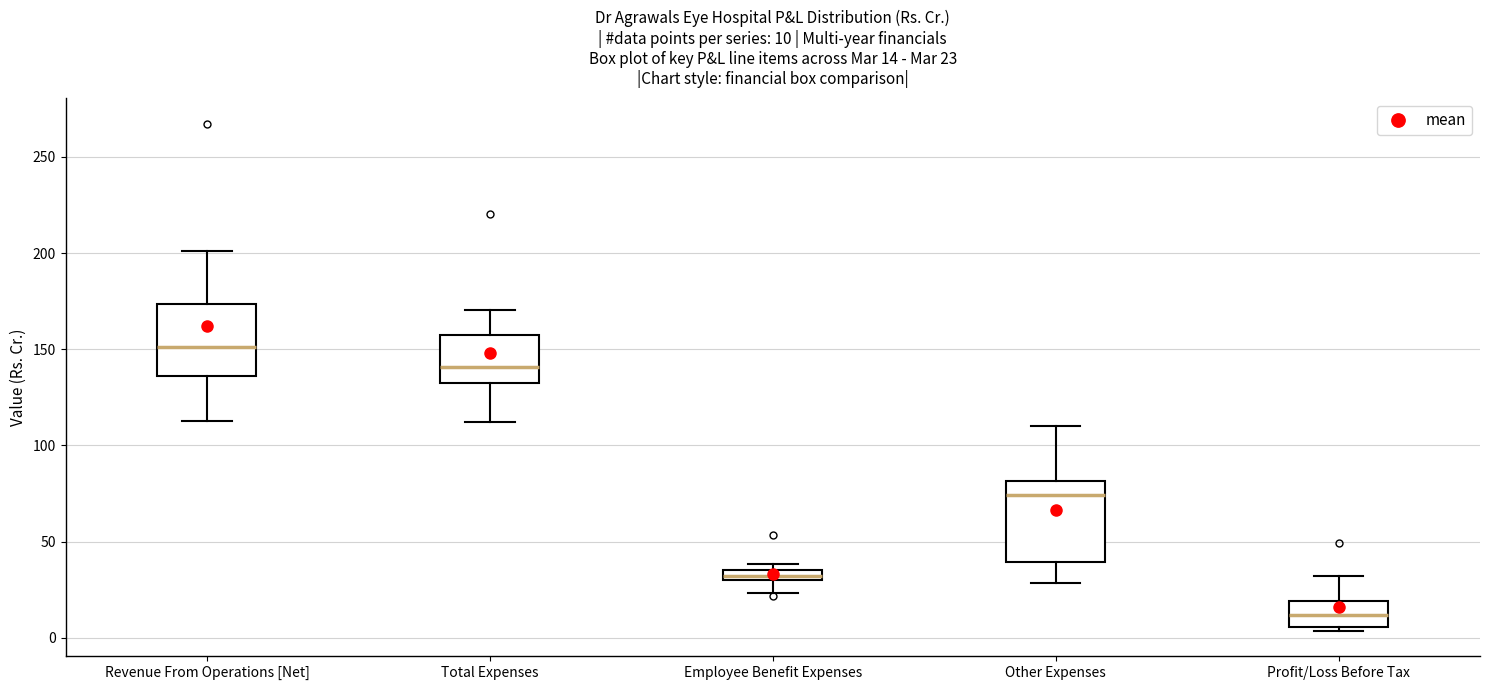

Which box has the highest median line?

Revenue From Operations [Net]